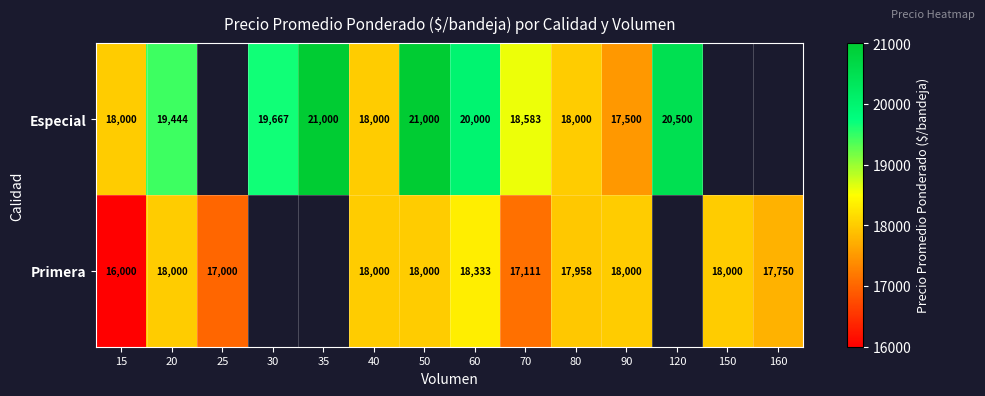

What is the difference between the highest and lowest values at 70?

1472